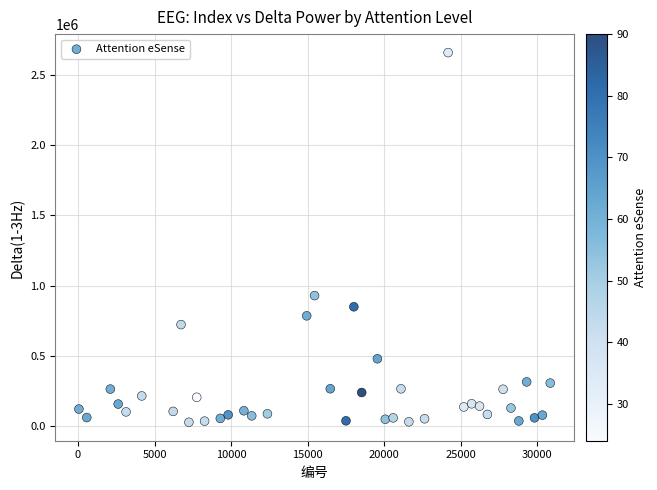

What is the range of Y values (max minus min)?

2628475